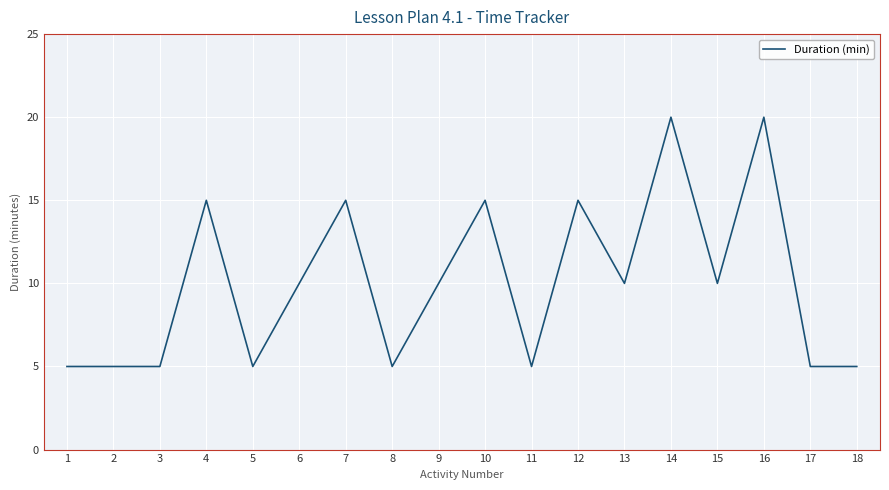

The chart shows a value of 15 at 7. True or false?

True